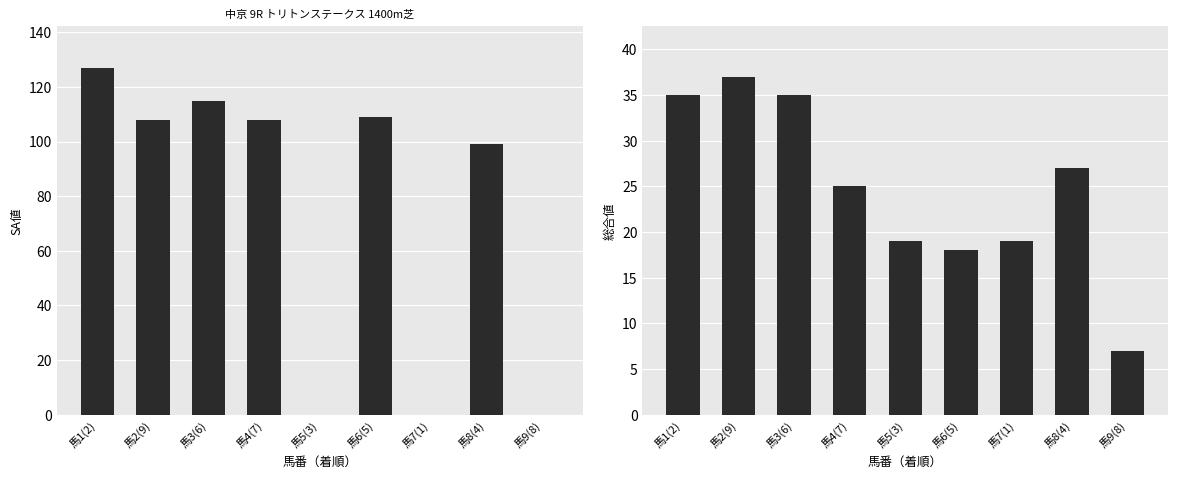

Between 馬5(3) and 馬7(1), which series saw the biggest shift?

SA値